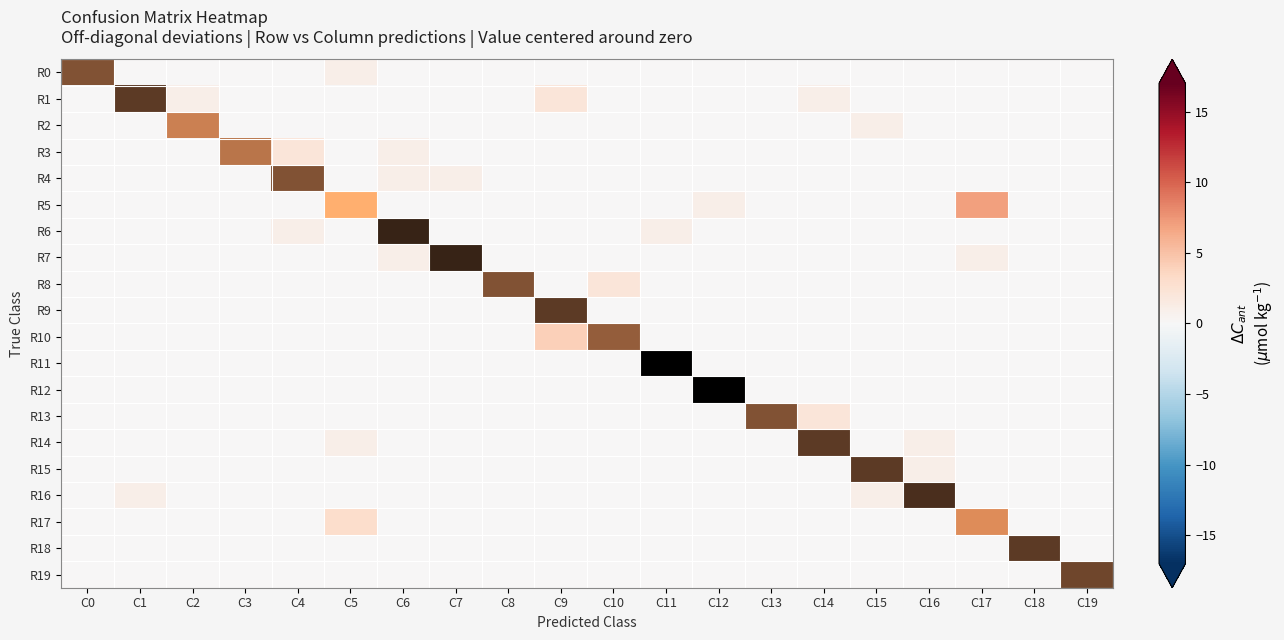

Is the value of R4 at C3 greater than the value of R14 at C0?

No